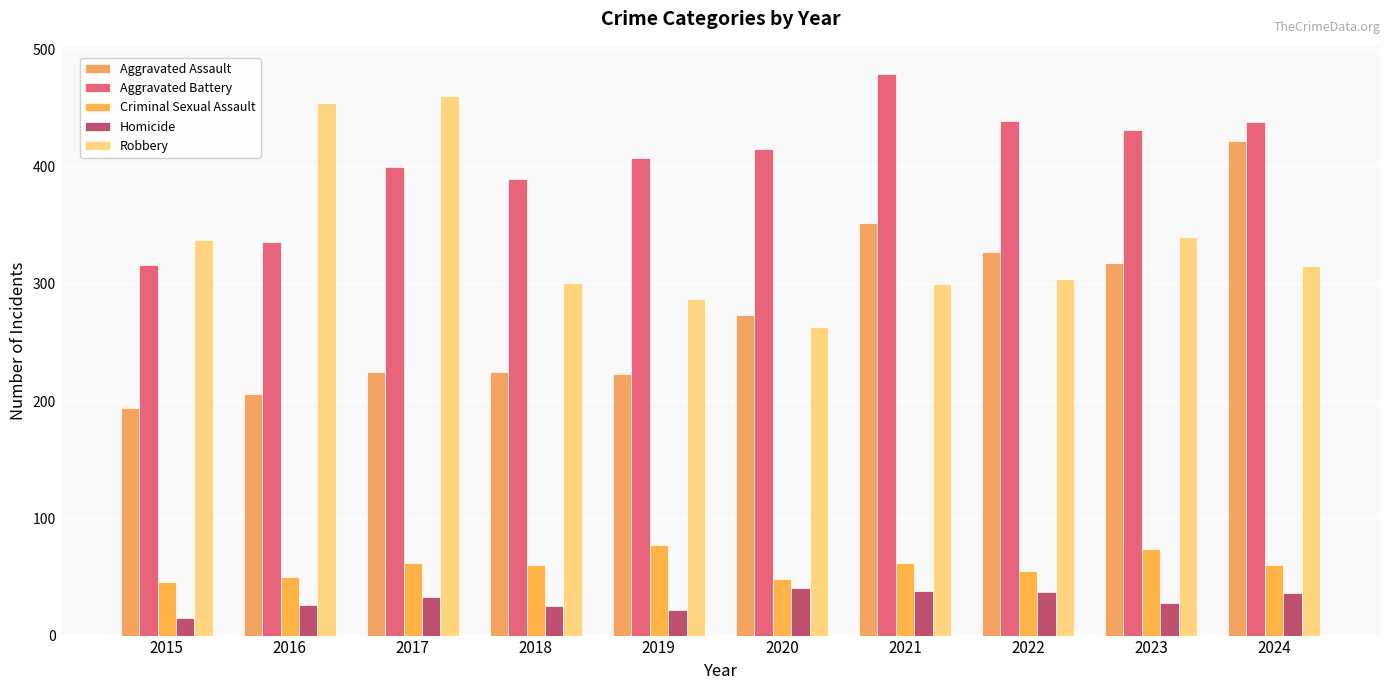

At how many categories does at least one series exceed 235?

10